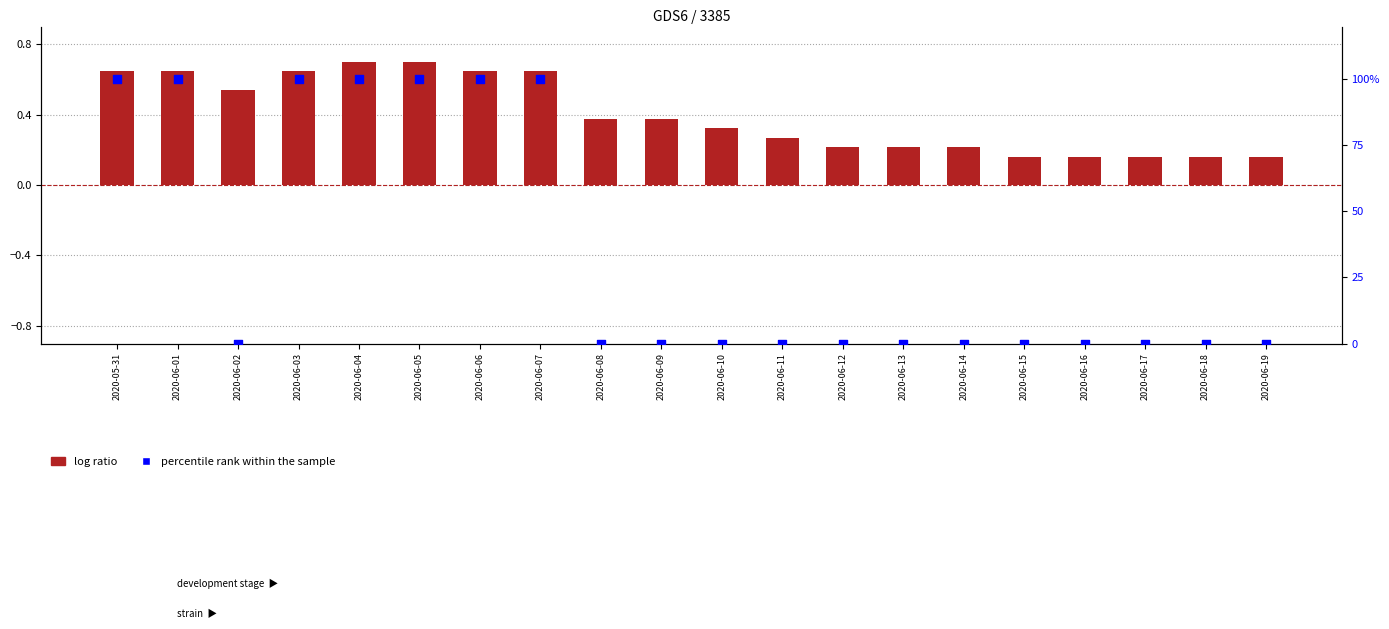

Which series reaches the minimum Y coordinate?

percentile rank within the sample